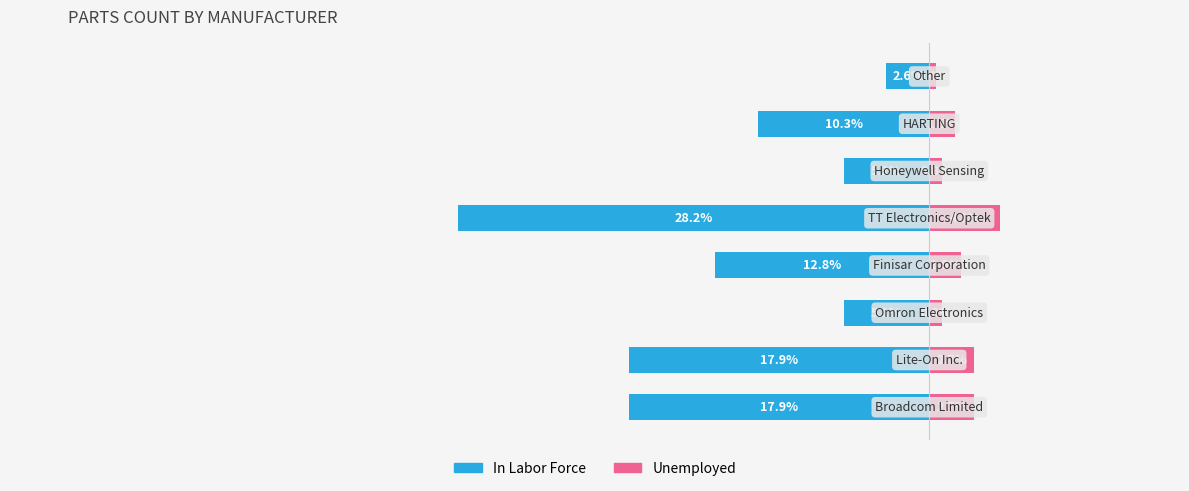

What are all the series names shown in the legend?

In Labor Force, Unemployed